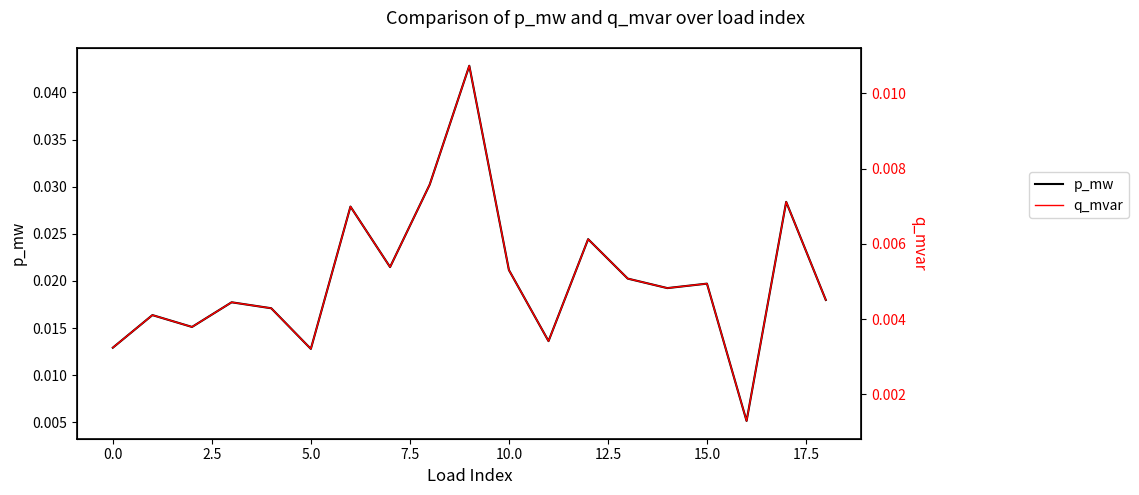

What are all the series names shown in the legend?

p_mw, q_mvar